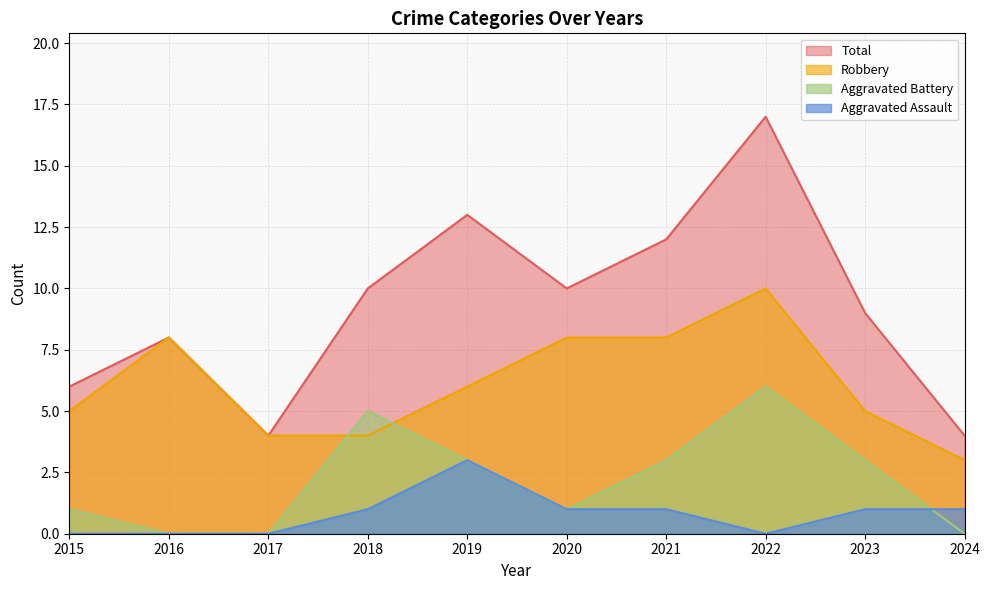

What is the difference between the second highest and minimum values in the Robbery series?

5